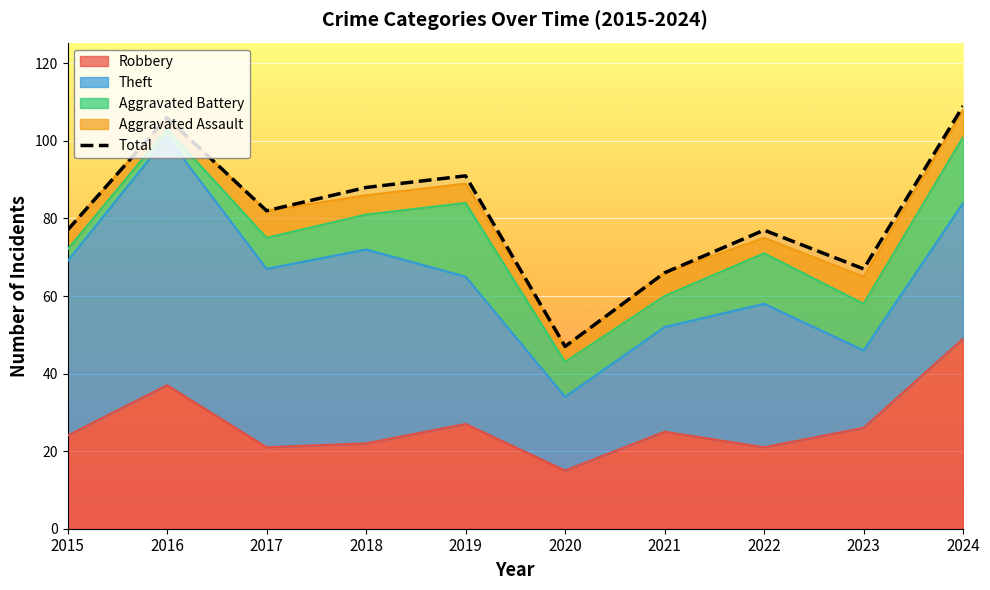

At which label does the data first exceed 82?

2016